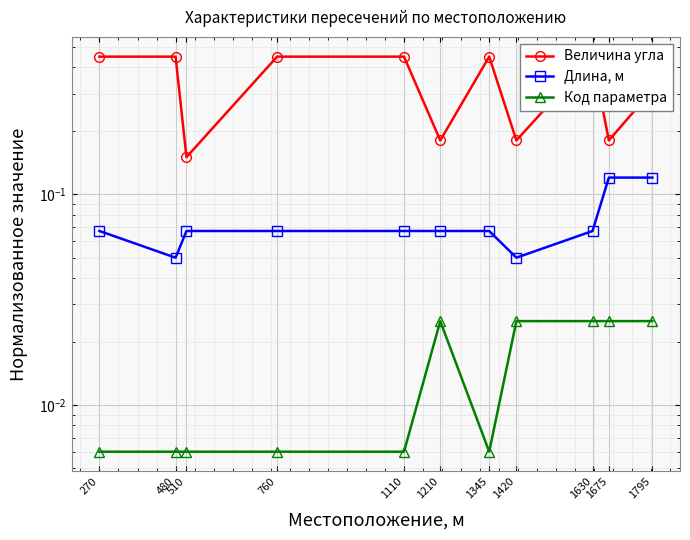

What is the value of the Величина угла point at the 1st from the left?

0.4